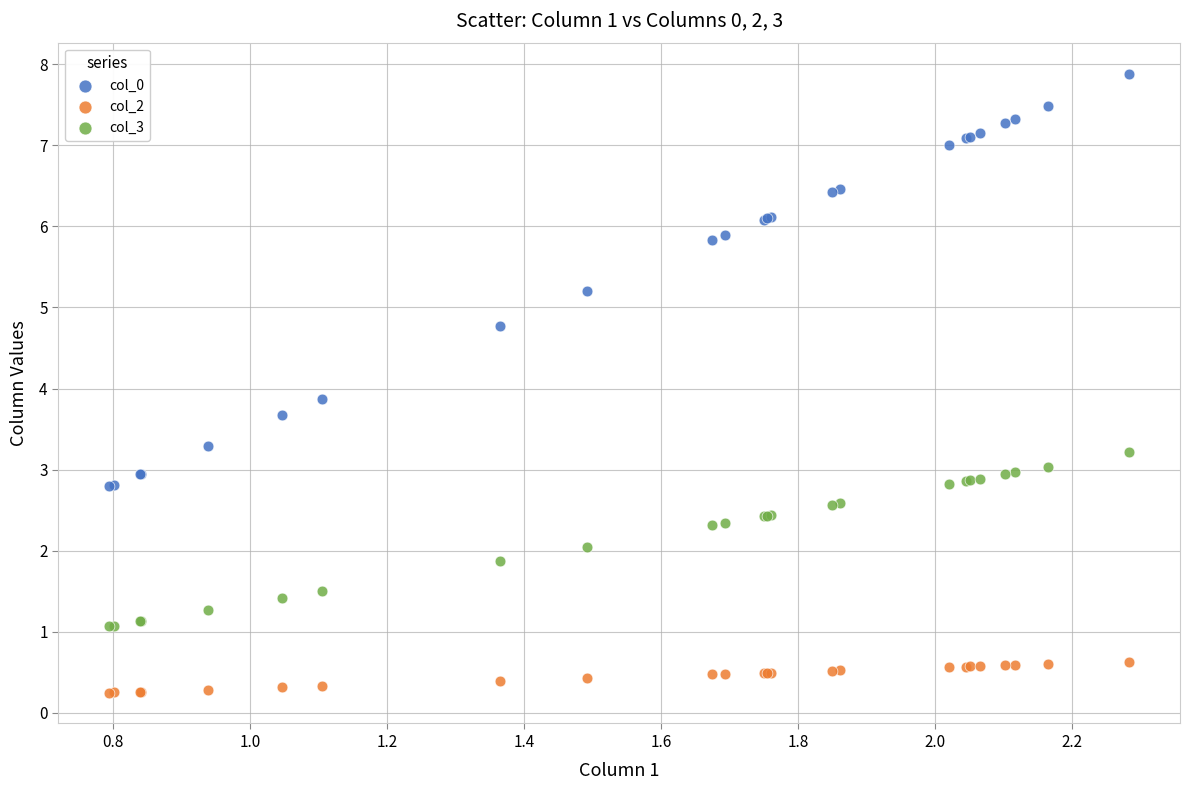

Across all series, what Y value is closest to 4?

3.9